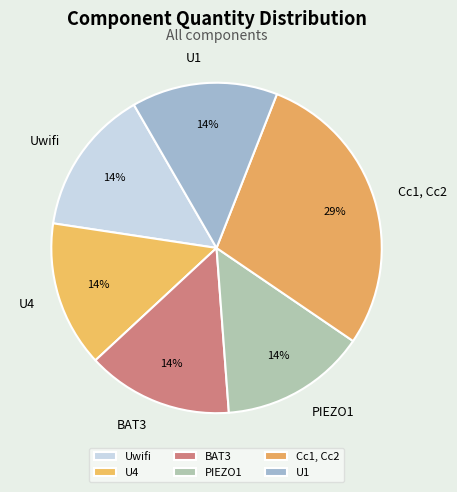

How many slices are in this pie chart?

6